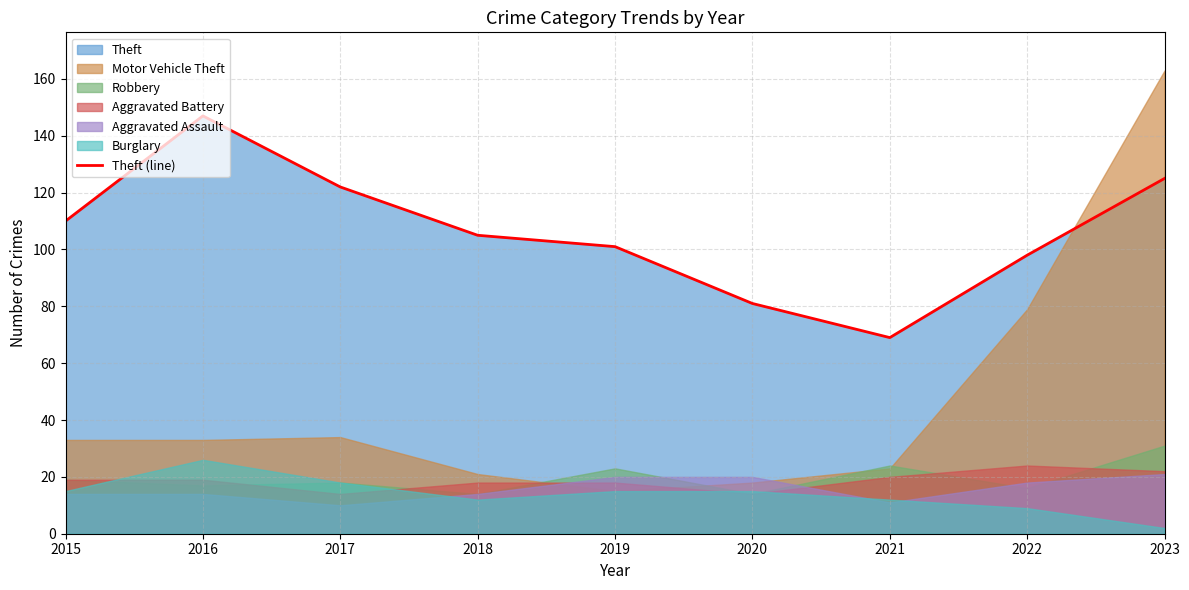

The chart shows a value of 147 at 2016. True or false?

True